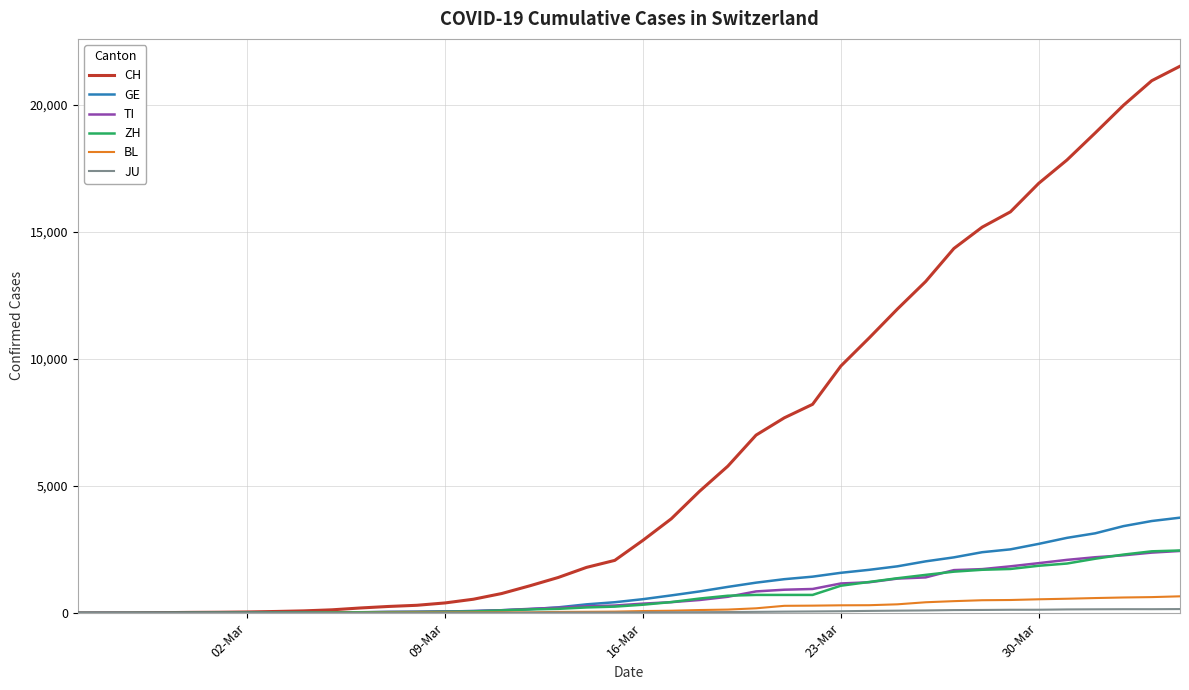

Which series has the largest total across all categories?

CH